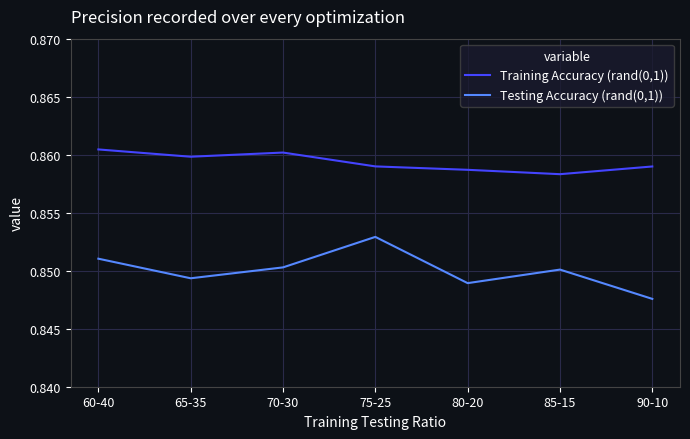

Is it true that Testing Accuracy (rand(0,1)) equals 0.3 at 60-40?

False